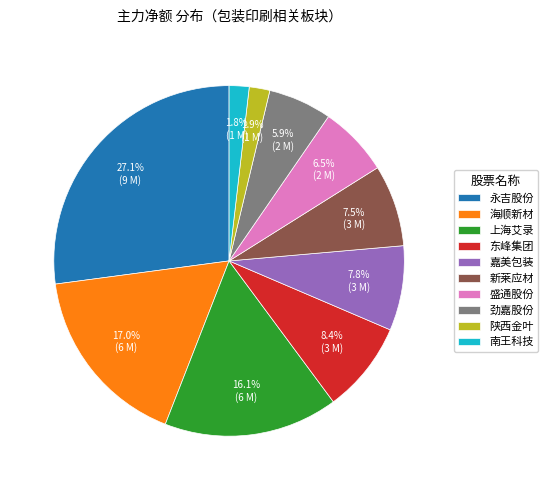

What percentage is the 永吉股份 slice, to the nearest percent?

27%